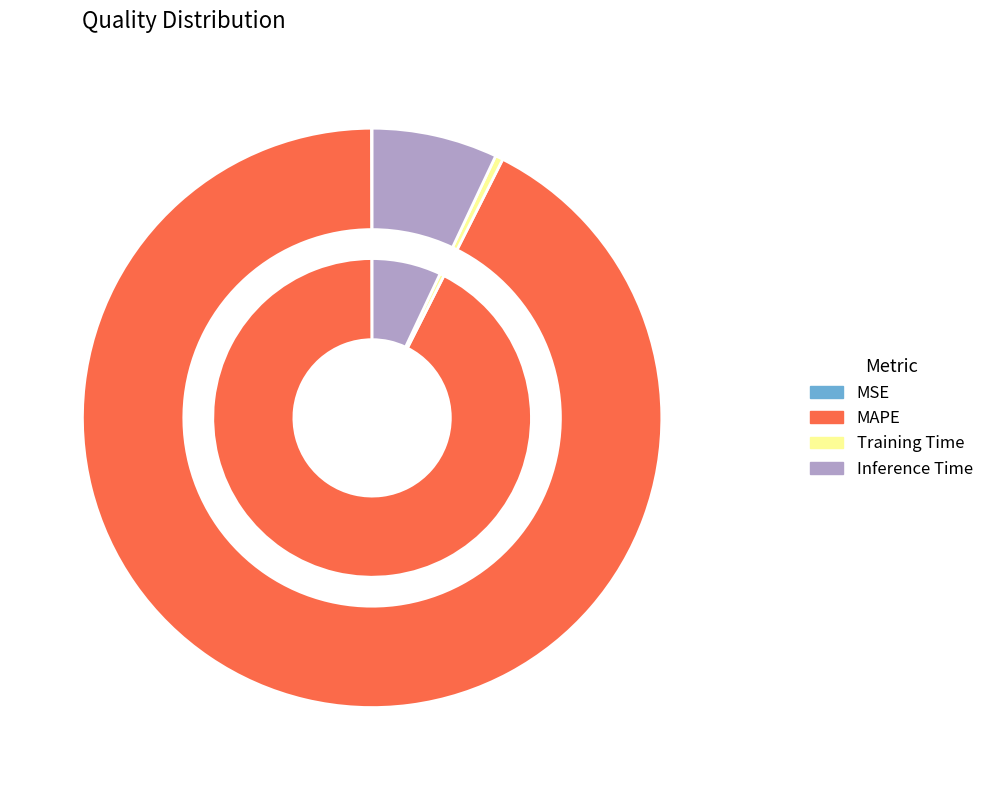

The MAPE slice represents 99% of the pie. True or false?

False